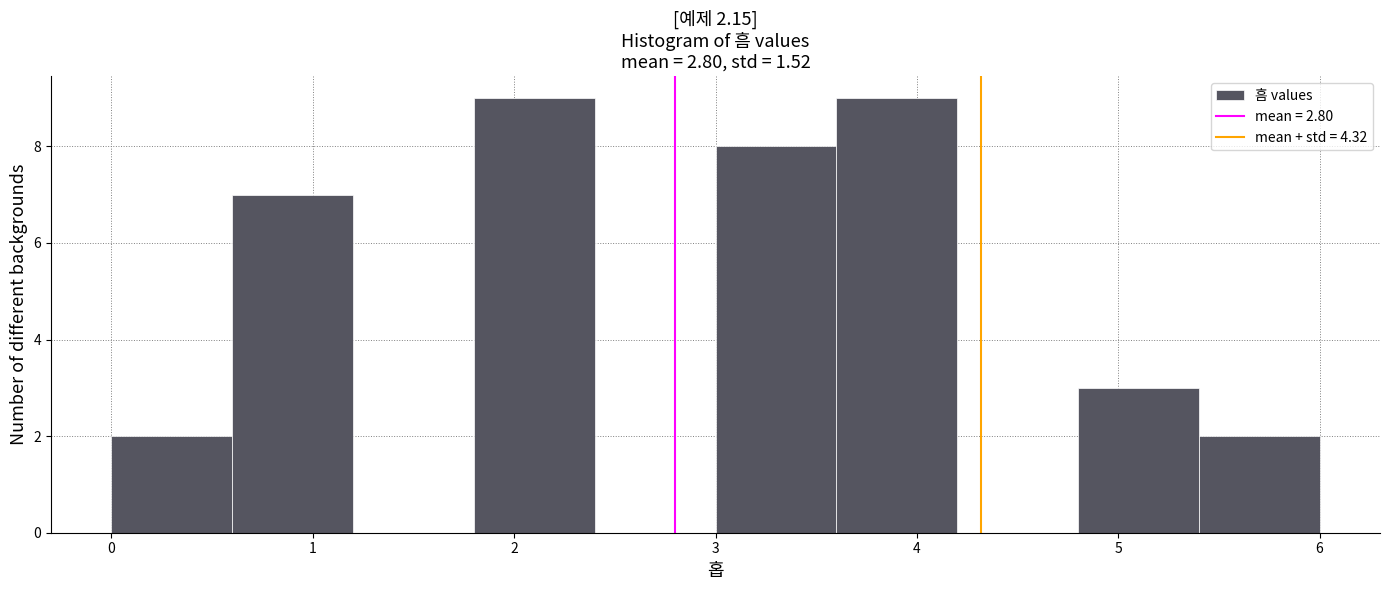

Reading left to right, list every bar in this chart as the range it spans on the x-axis followed by its height. The values are not printed on the chart, so give them approximately, as read against the axis.

0.0 to 0.6: 2
0.6 to 1.2: 7
1.2 to 1.8: 0
1.8 to 2.4: 9
2.4 to 3.0: 0
3.0 to 3.6: 8
3.6 to 4.2: 9
4.2 to 4.8: 0
4.8 to 5.4: 3
5.4 to 6.0: 2